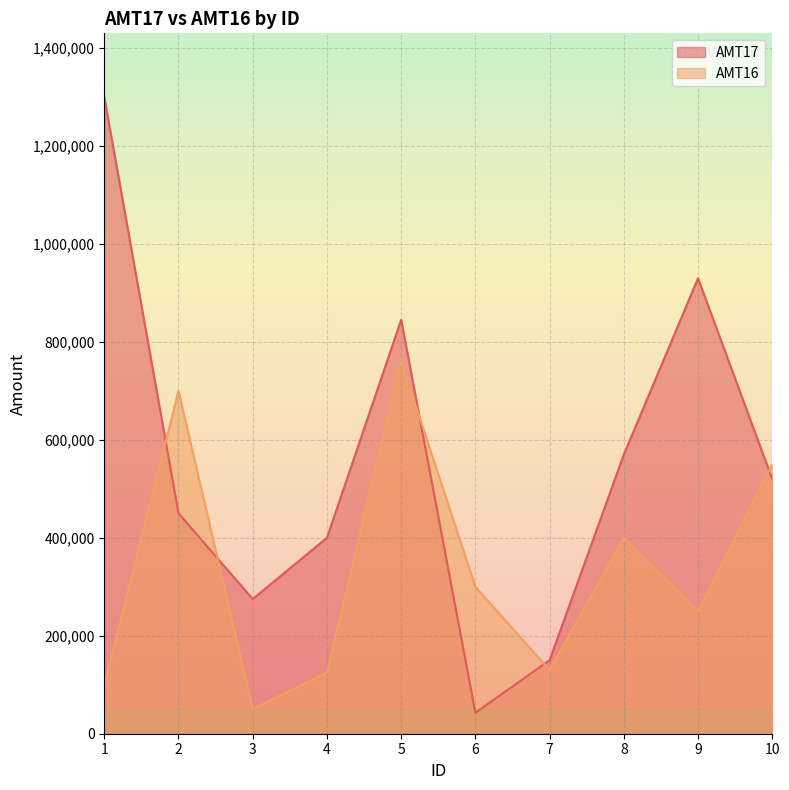

What is the sum of the AMT16 values at 2 and 4?

825000